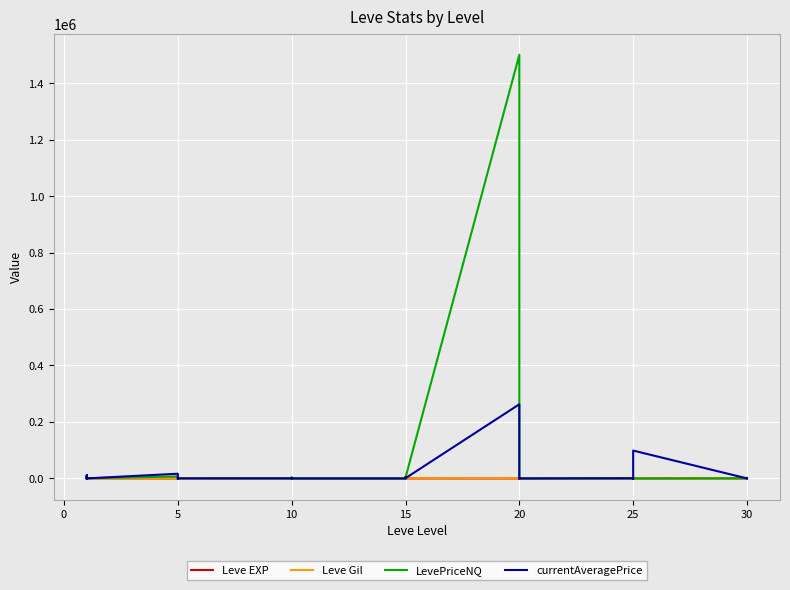

Is this an area chart (filled region under the line)?

No